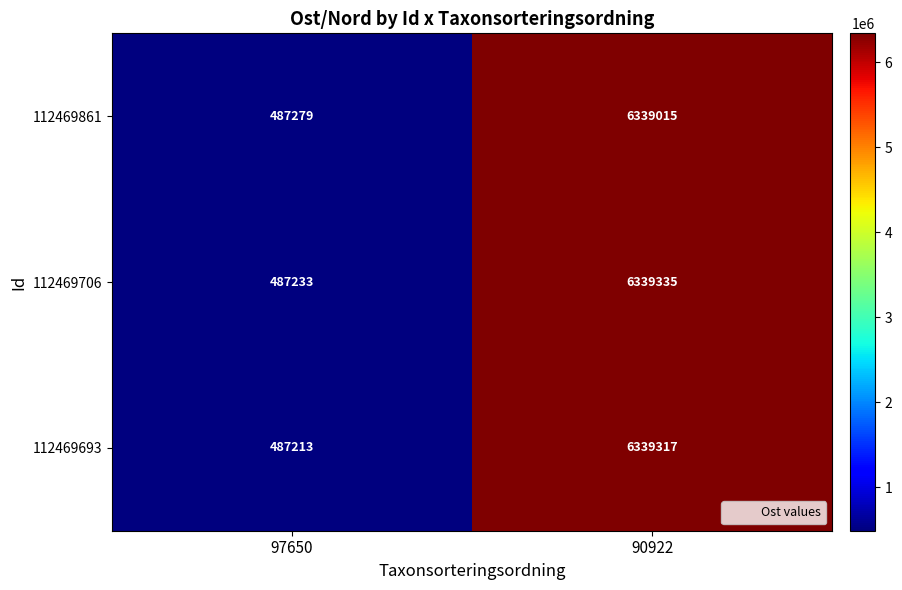

Where is 112469861 nearest to the value 3413147?

97650